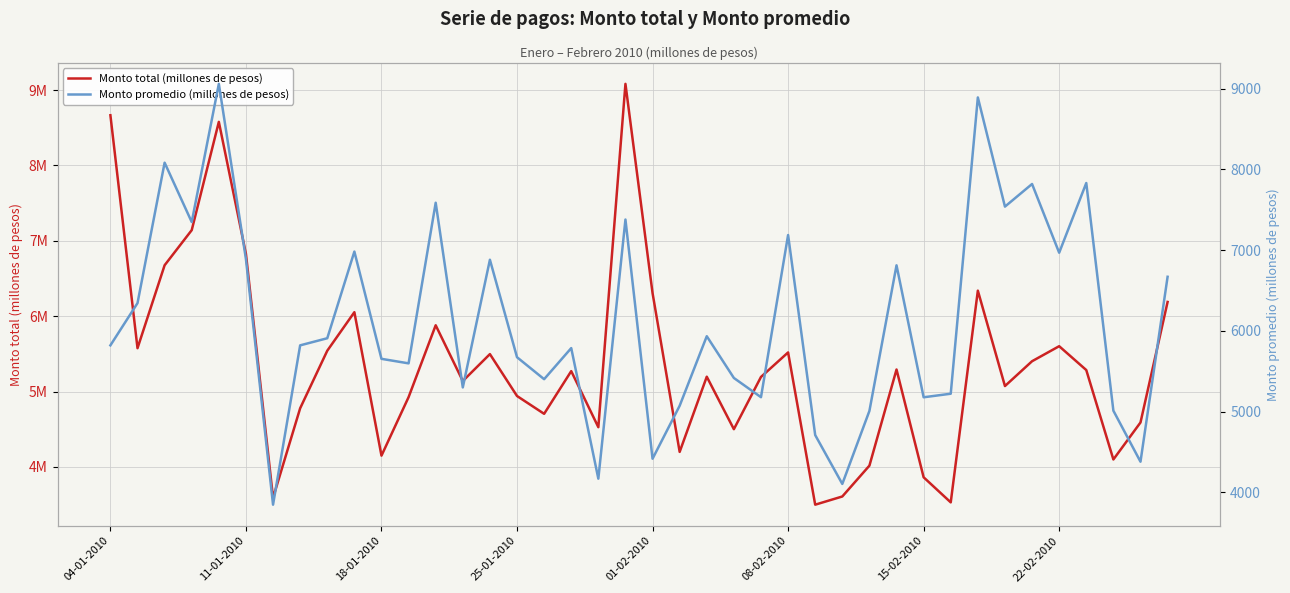

How many lines are shown in the chart?

2